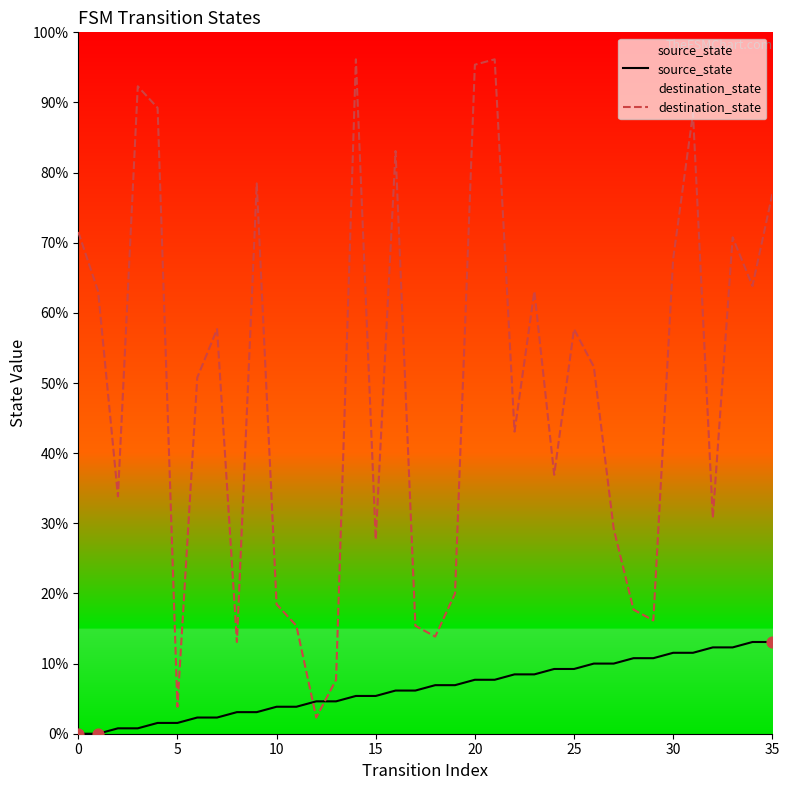

Which series reaches the maximum Y coordinate?

destination_state